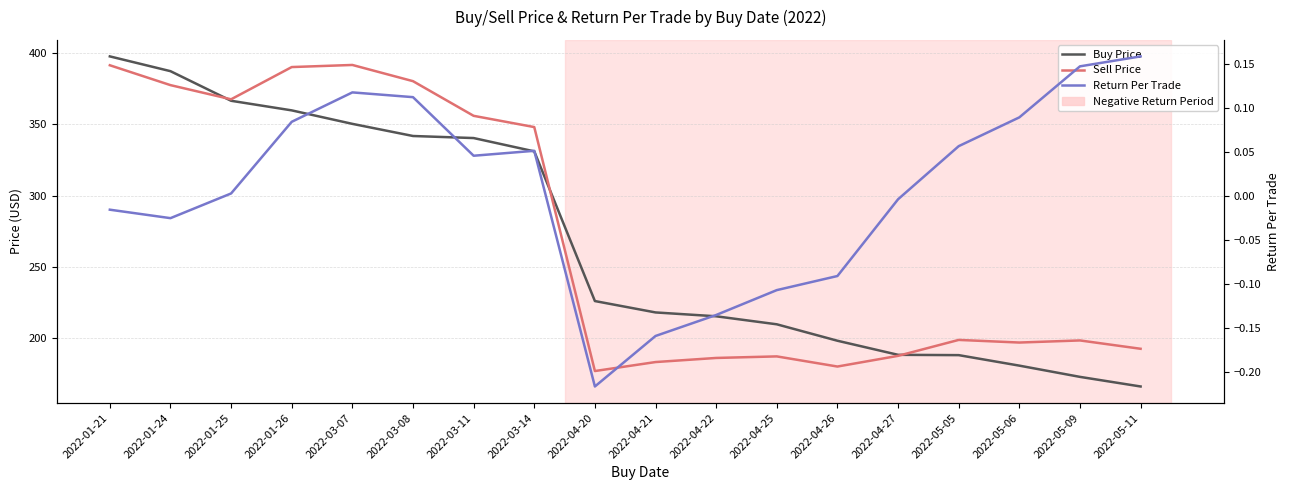

True or false: Return Per Trade has a value of 0.1 at 2022-03-07.

False